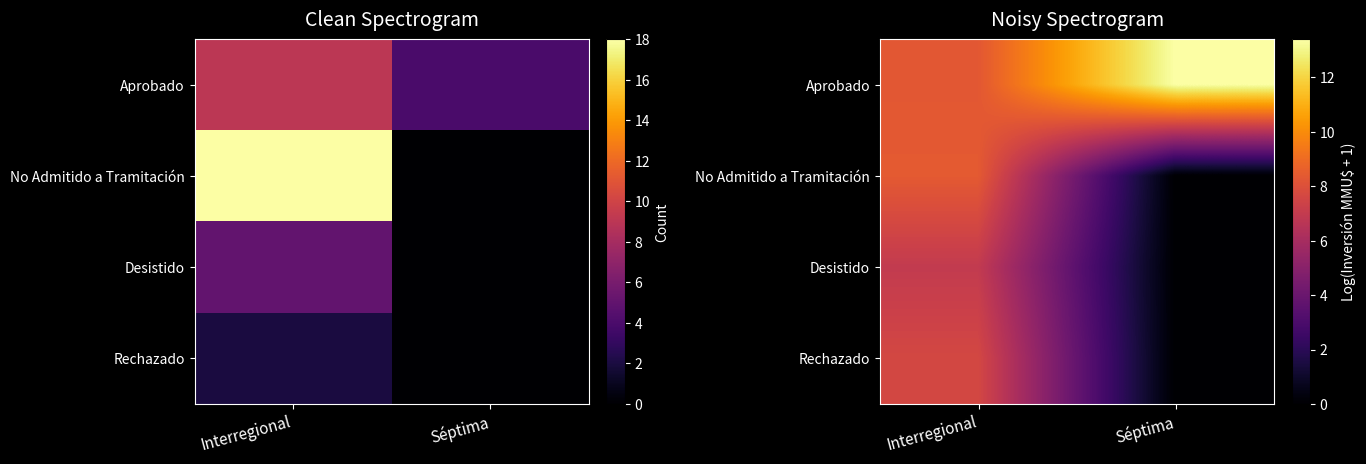

Is it true that Rechazado equals -3.6 at Séptima?

False